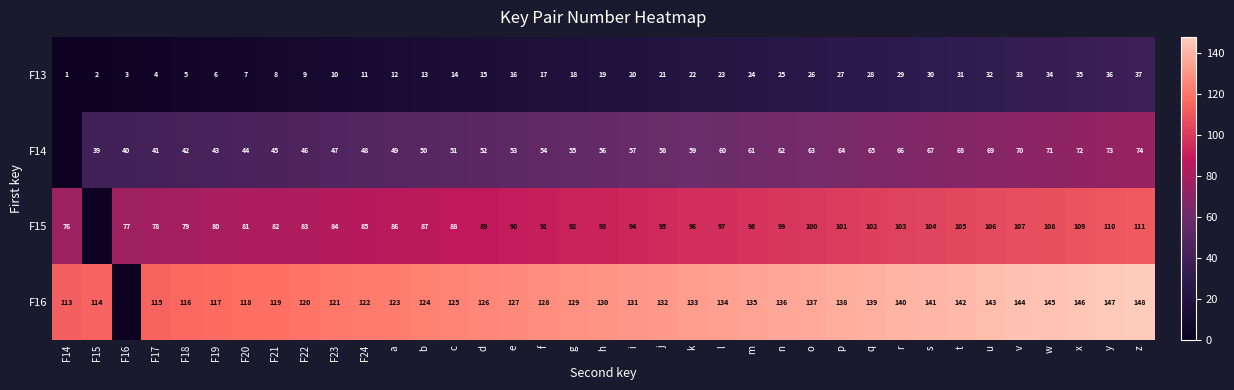

What is the highest value of the F13 series?

37